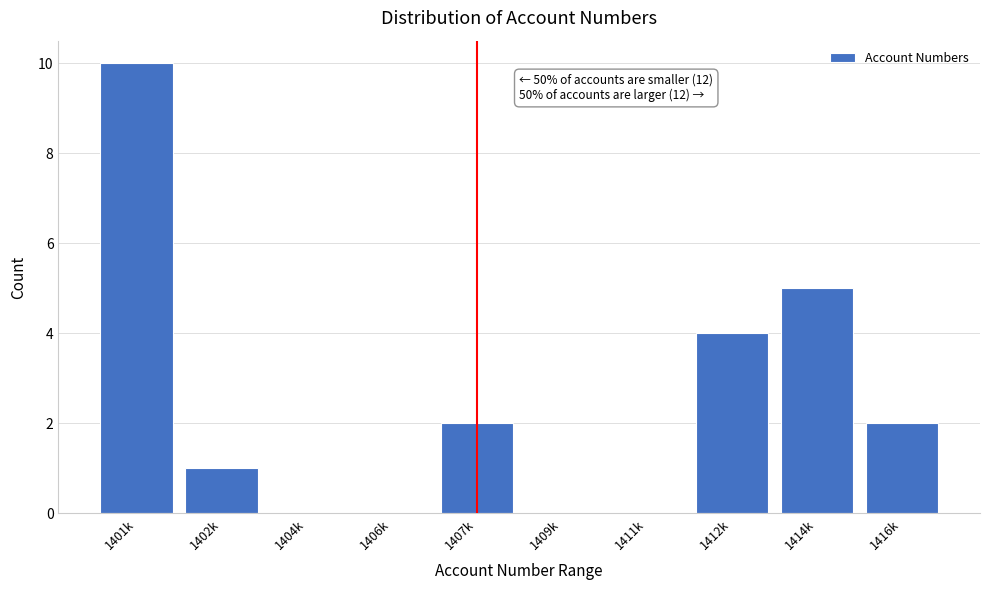

Reading left to right, list all the values displayed in this chart.

1401k=10	1402k=1	1404k=0	1406k=0	1407k=2	1409k=0	1411k=0	1412k=4	1414k=5	1416k=2